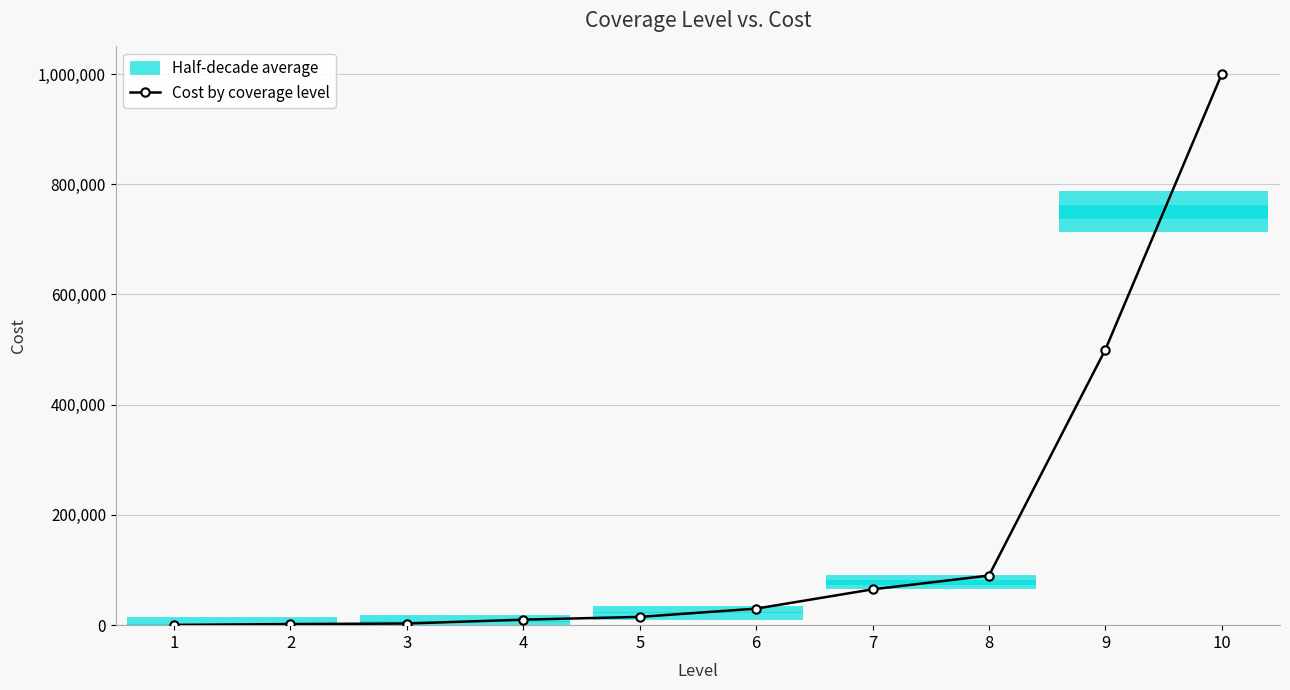

What is the change in value from 1 to 5?

+14500